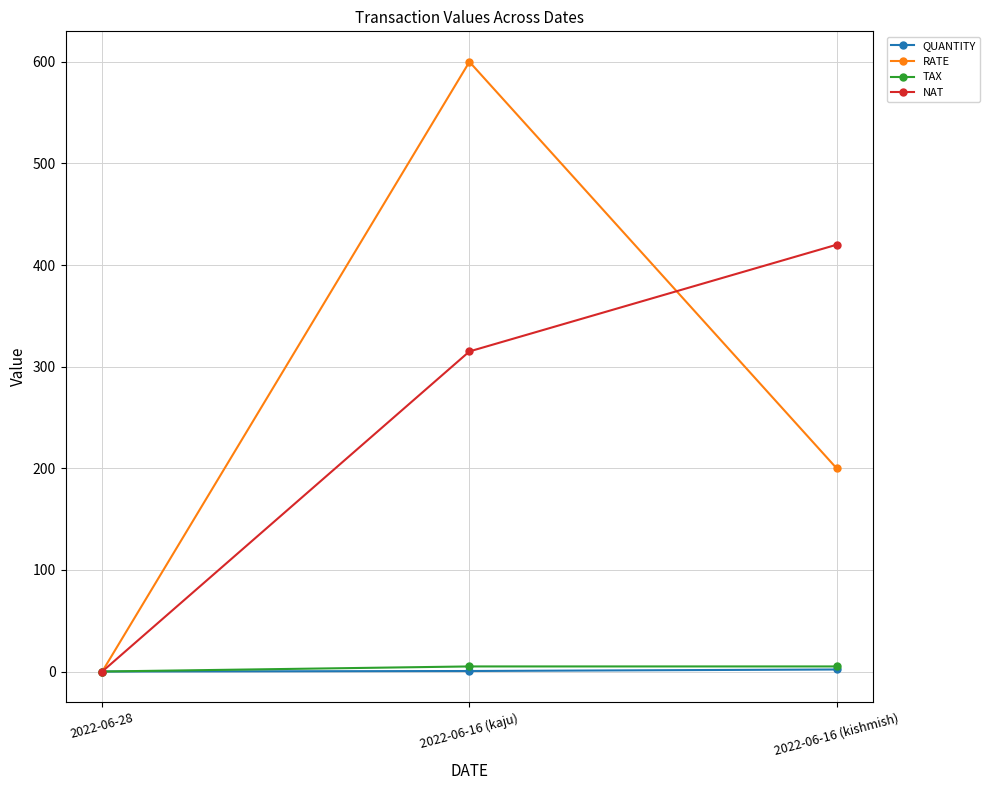

Where does the RATE series first go above 200?

2022-06-16 (kaju)